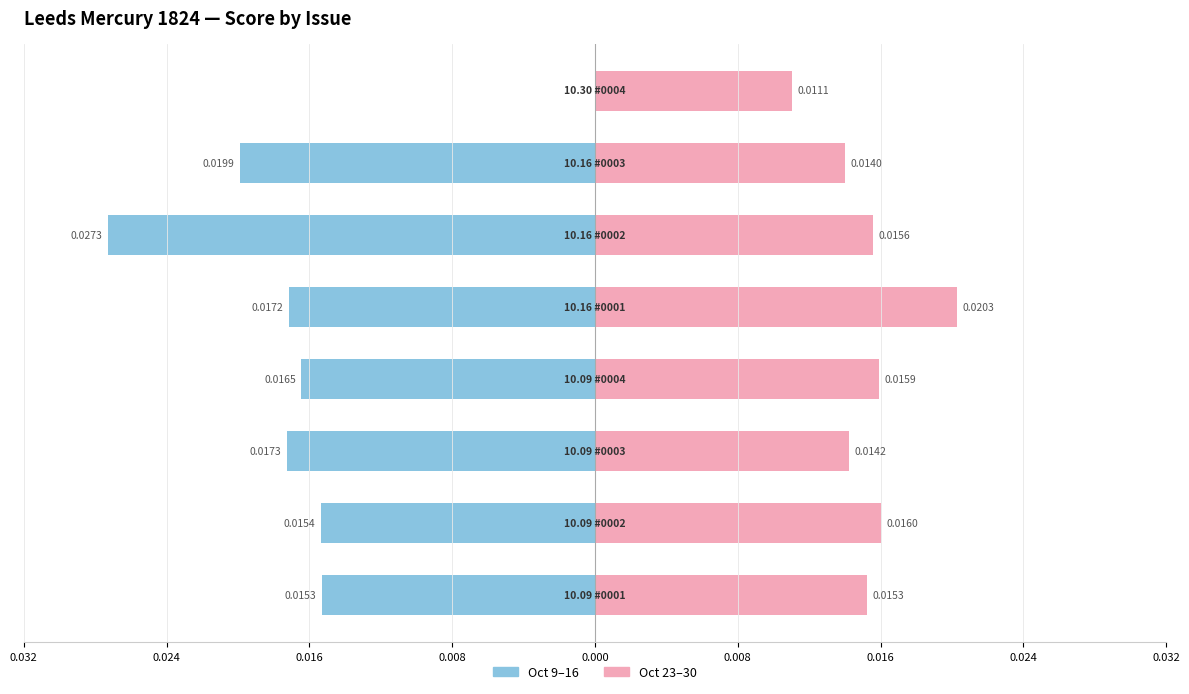

True or false: Left half (Oct 9–16) has a value of -0.0 at 0.016.

False